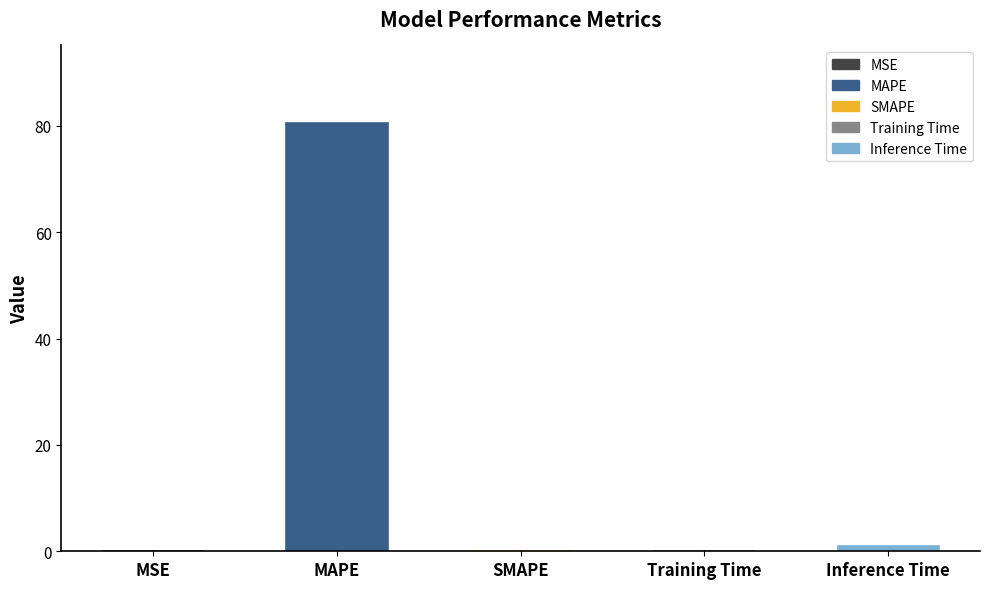

How many positive values are there?

4